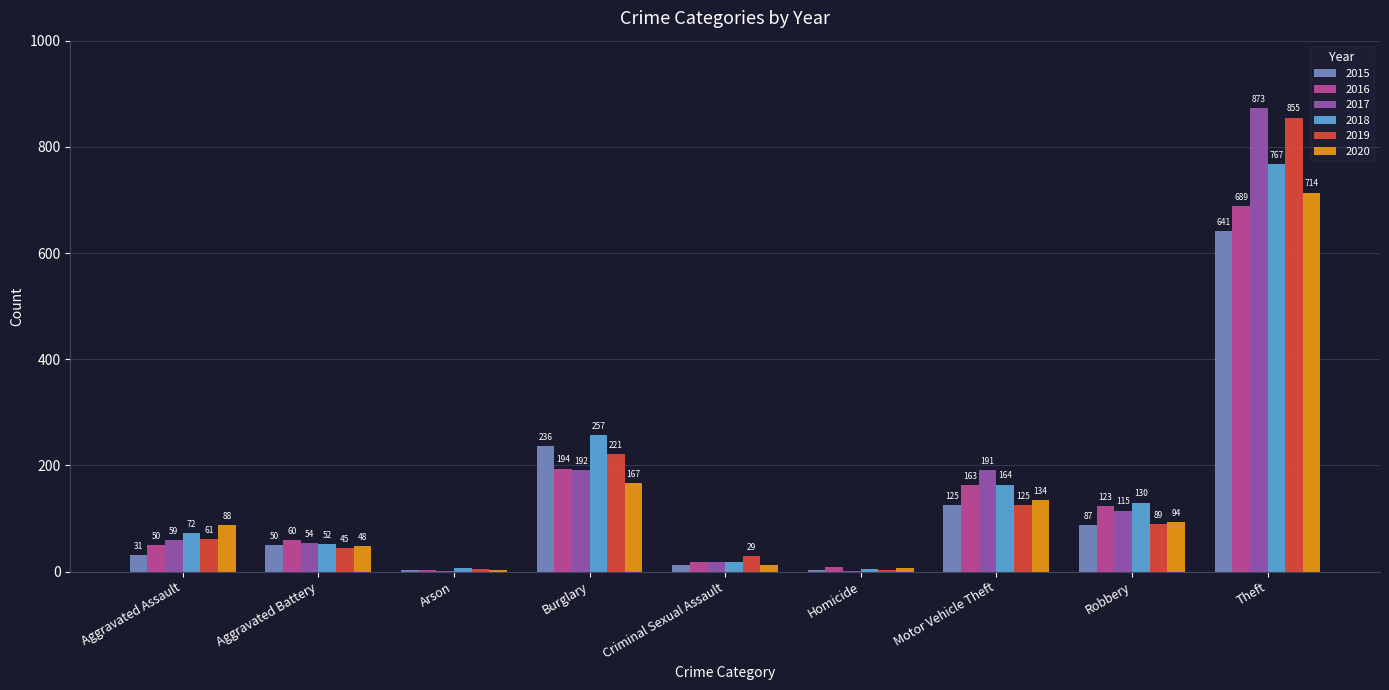

Between Aggravated Battery and Robbery, which series saw the biggest shift?

2018